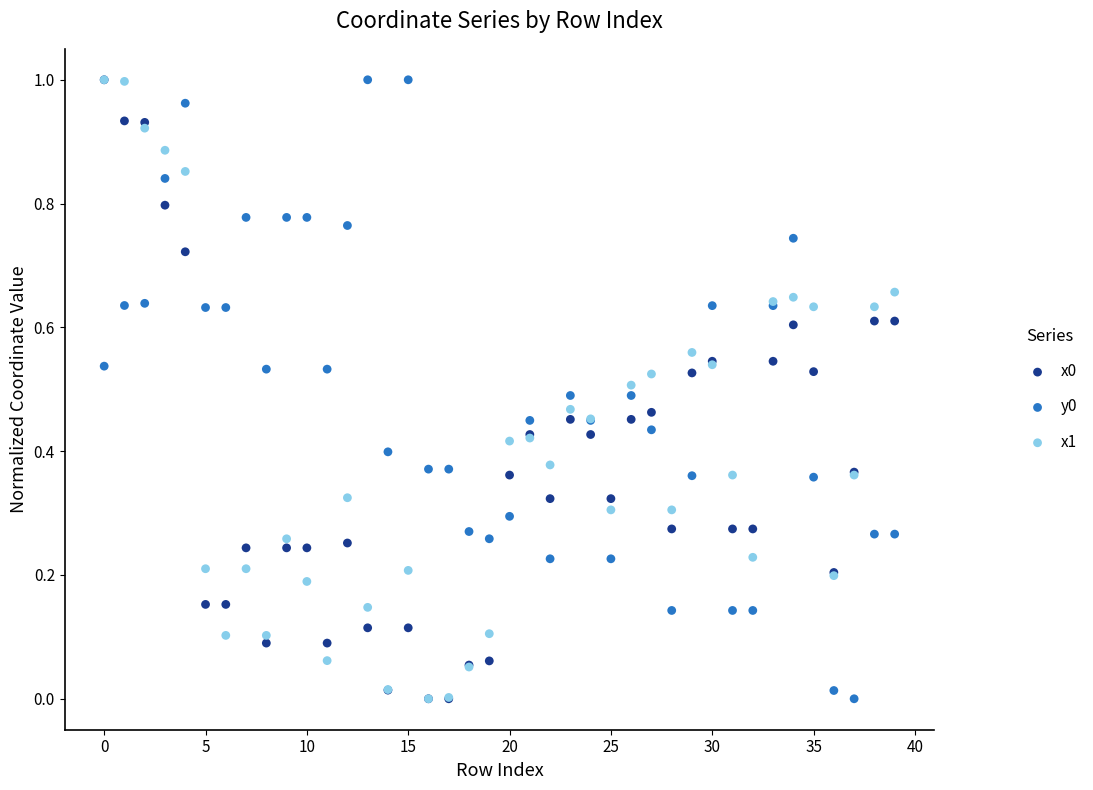

Which series reaches the maximum Y coordinate?

x0